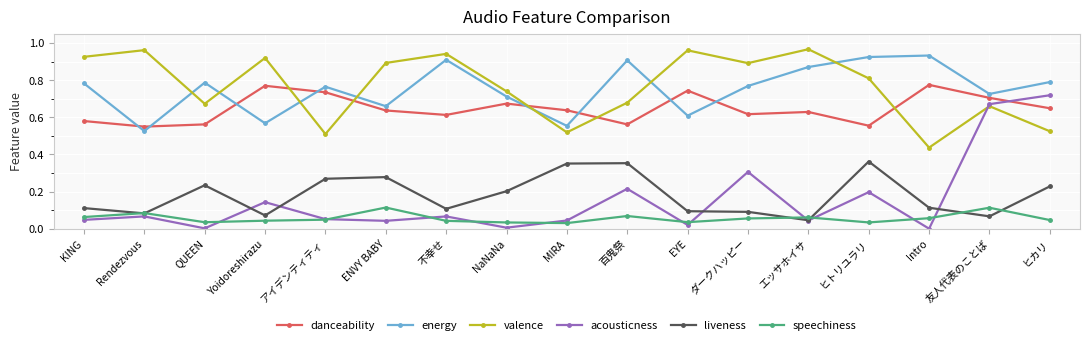

Which series has the largest range (max minus min)?

acousticness